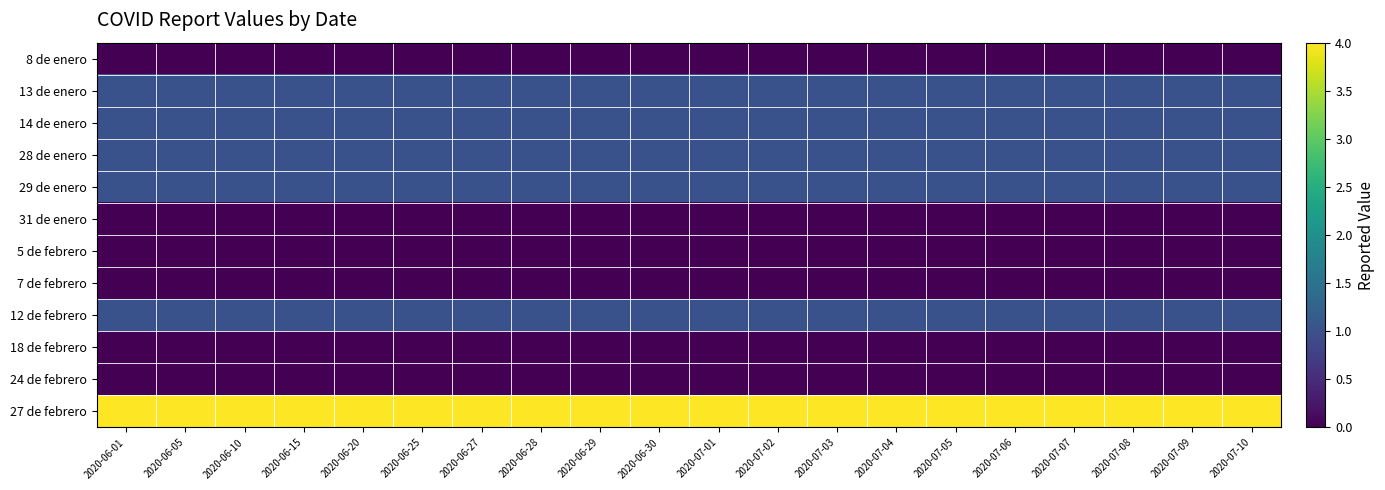

Reading left to right, list all the values displayed in this chart.

8 de enero: 2020-06-01=0	2020-06-05=0	2020-06-10=0	2020-06-15=0	2020-06-20=0	2020-06-25=0	2020-06-27=0	2020-06-28=0	2020-06-29=0	2020-06-30=0	2020-07-01=0	2020-07-02=0	2020-07-03=0	2020-07-04=0	2020-07-05=0	2020-07-06=0	2020-07-07=0	2020-07-08=0	2020-07-09=0	2020-07-10=0
13 de enero: 2020-06-01=1	2020-06-05=1	2020-06-10=1	2020-06-15=1	2020-06-20=1	2020-06-25=1	2020-06-27=1	2020-06-28=1	2020-06-29=1	2020-06-30=1	2020-07-01=1	2020-07-02=1	2020-07-03=1	2020-07-04=1	2020-07-05=1	2020-07-06=1	2020-07-07=1	2020-07-08=1	2020-07-09=1	2020-07-10=1
14 de enero: 2020-06-01=1	2020-06-05=1	2020-06-10=1	2020-06-15=1	2020-06-20=1	2020-06-25=1	2020-06-27=1	2020-06-28=1	2020-06-29=1	2020-06-30=1	2020-07-01=1	2020-07-02=1	2020-07-03=1	2020-07-04=1	2020-07-05=1	2020-07-06=1	2020-07-07=1	2020-07-08=1	2020-07-09=1	2020-07-10=1
28 de enero: 2020-06-01=1	2020-06-05=1	2020-06-10=1	2020-06-15=1	2020-06-20=1	2020-06-25=1	2020-06-27=1	2020-06-28=1	2020-06-29=1	2020-06-30=1	2020-07-01=1	2020-07-02=1	2020-07-03=1	2020-07-04=1	2020-07-05=1	2020-07-06=1	2020-07-07=1	2020-07-08=1	2020-07-09=1	2020-07-10=1
29 de enero: 2020-06-01=1	2020-06-05=1	2020-06-10=1	2020-06-15=1	2020-06-20=1	2020-06-25=1	2020-06-27=1	2020-06-28=1	2020-06-29=1	2020-06-30=1	2020-07-01=1	2020-07-02=1	2020-07-03=1	2020-07-04=1	2020-07-05=1	2020-07-06=1	2020-07-07=1	2020-07-08=1	2020-07-09=1	2020-07-10=1
31 de enero: 2020-06-01=0	2020-06-05=0	2020-06-10=0	2020-06-15=0	2020-06-20=0	2020-06-25=0	2020-06-27=0	2020-06-28=0	2020-06-29=0	2020-06-30=0	2020-07-01=0	2020-07-02=0	2020-07-03=0	2020-07-04=0	2020-07-05=0	2020-07-06=0	2020-07-07=0	2020-07-08=0	2020-07-09=0	2020-07-10=0
5 de febrero: 2020-06-01=0	2020-06-05=0	2020-06-10=0	2020-06-15=0	2020-06-20=0	2020-06-25=0	2020-06-27=0	2020-06-28=0	2020-06-29=0	2020-06-30=0	2020-07-01=0	2020-07-02=0	2020-07-03=0	2020-07-04=0	2020-07-05=0	2020-07-06=0	2020-07-07=0	2020-07-08=0	2020-07-09=0	2020-07-10=0
7 de febrero: 2020-06-01=0	2020-06-05=0	2020-06-10=0	2020-06-15=0	2020-06-20=0	2020-06-25=0	2020-06-27=0	2020-06-28=0	2020-06-29=0	2020-06-30=0	2020-07-01=0	2020-07-02=0	2020-07-03=0	2020-07-04=0	2020-07-05=0	2020-07-06=0	2020-07-07=0	2020-07-08=0	2020-07-09=0	2020-07-10=0
12 de febrero: 2020-06-01=1	2020-06-05=1	2020-06-10=1	2020-06-15=1	2020-06-20=1	2020-06-25=1	2020-06-27=1	2020-06-28=1	2020-06-29=1	2020-06-30=1	2020-07-01=1	2020-07-02=1	2020-07-03=1	2020-07-04=1	2020-07-05=1	2020-07-06=1	2020-07-07=1	2020-07-08=1	2020-07-09=1	2020-07-10=1
18 de febrero: 2020-06-01=0	2020-06-05=0	2020-06-10=0	2020-06-15=0	2020-06-20=0	2020-06-25=0	2020-06-27=0	2020-06-28=0	2020-06-29=0	2020-06-30=0	2020-07-01=0	2020-07-02=0	2020-07-03=0	2020-07-04=0	2020-07-05=0	2020-07-06=0	2020-07-07=0	2020-07-08=0	2020-07-09=0	2020-07-10=0
24 de febrero: 2020-06-01=0	2020-06-05=0	2020-06-10=0	2020-06-15=0	2020-06-20=0	2020-06-25=0	2020-06-27=0	2020-06-28=0	2020-06-29=0	2020-06-30=0	2020-07-01=0	2020-07-02=0	2020-07-03=0	2020-07-04=0	2020-07-05=0	2020-07-06=0	2020-07-07=0	2020-07-08=0	2020-07-09=0	2020-07-10=0
27 de febrero: 2020-06-01=4	2020-06-05=4	2020-06-10=4	2020-06-15=4	2020-06-20=4	2020-06-25=4	2020-06-27=4	2020-06-28=4	2020-06-29=4	2020-06-30=4	2020-07-01=4	2020-07-02=4	2020-07-03=4	2020-07-04=4	2020-07-05=4	2020-07-06=4	2020-07-07=4	2020-07-08=4	2020-07-09=4	2020-07-10=4